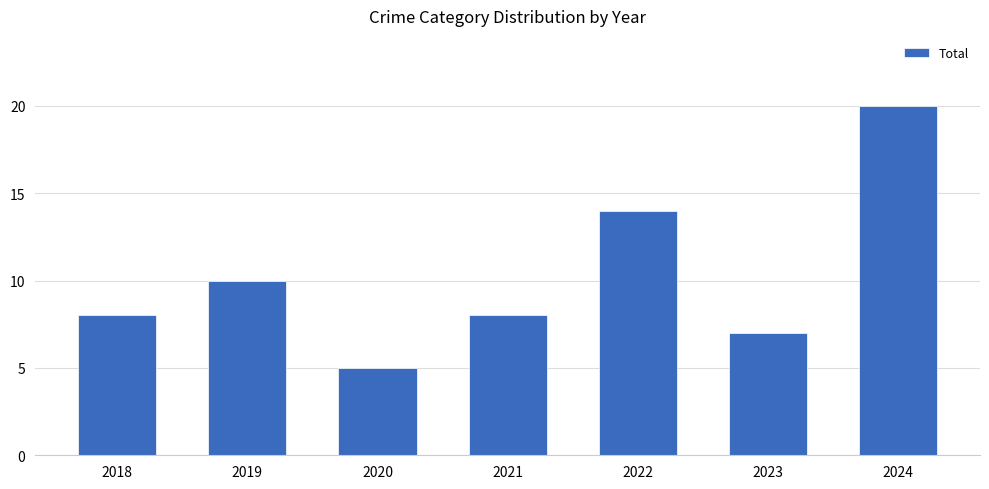

How many bars are there in total?

7